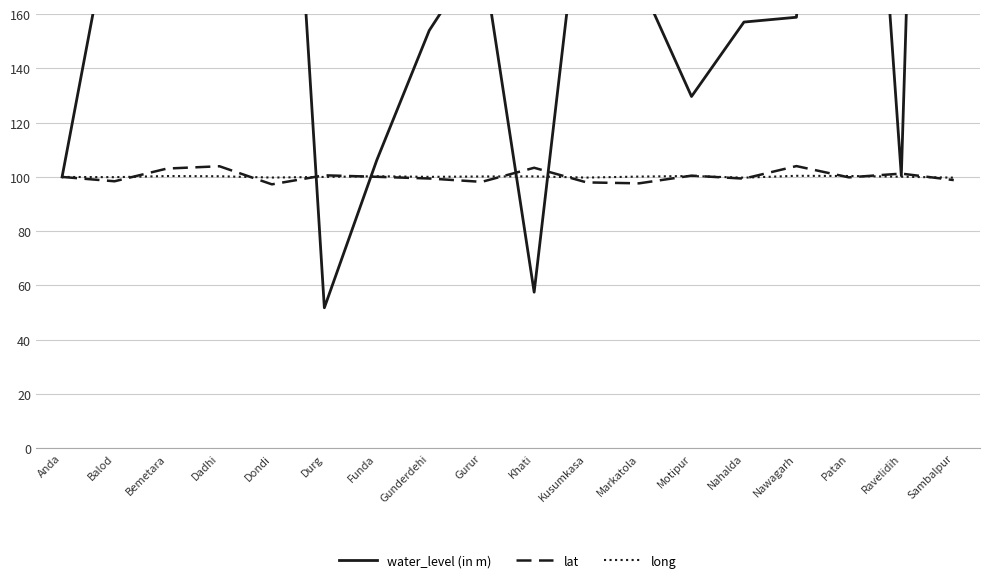

Rank the categories by lat value from highest to lowest.

Nawagarh, Dadhi, Khati, Bemetara, Ravelidih, Durg, Motipur, Funda, Anda, Patan, Gunderdehi, Nahalda, Sambalpur, Balod, Gurur, Kusumkasa, Markatola, Dondi